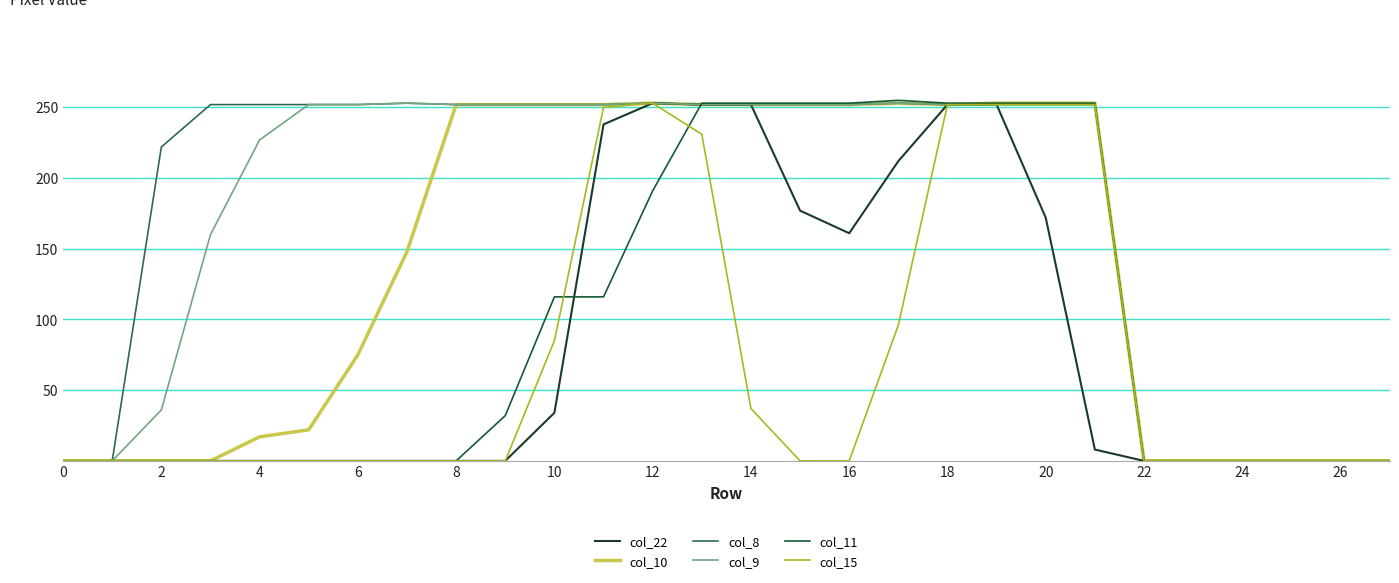

True or false: col_8 has more than 0 interior local peaks.

True